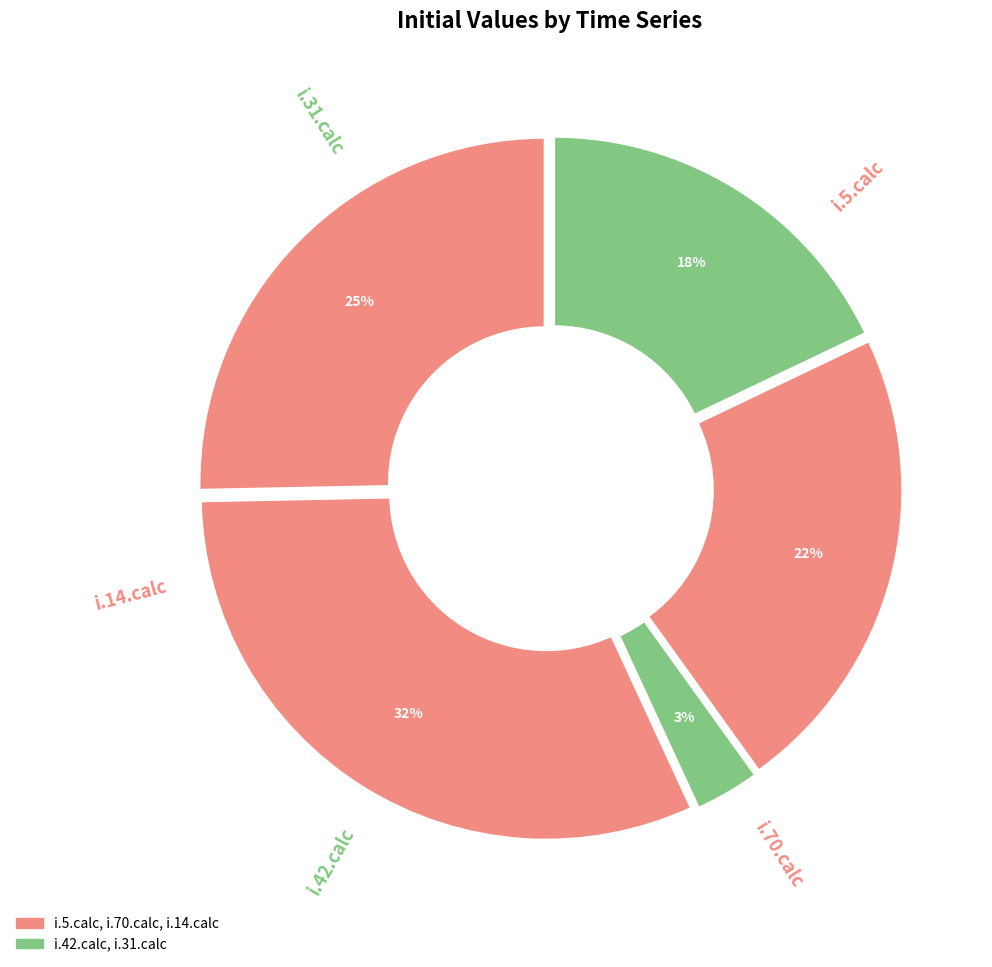

How many segments does this pie chart have?

5